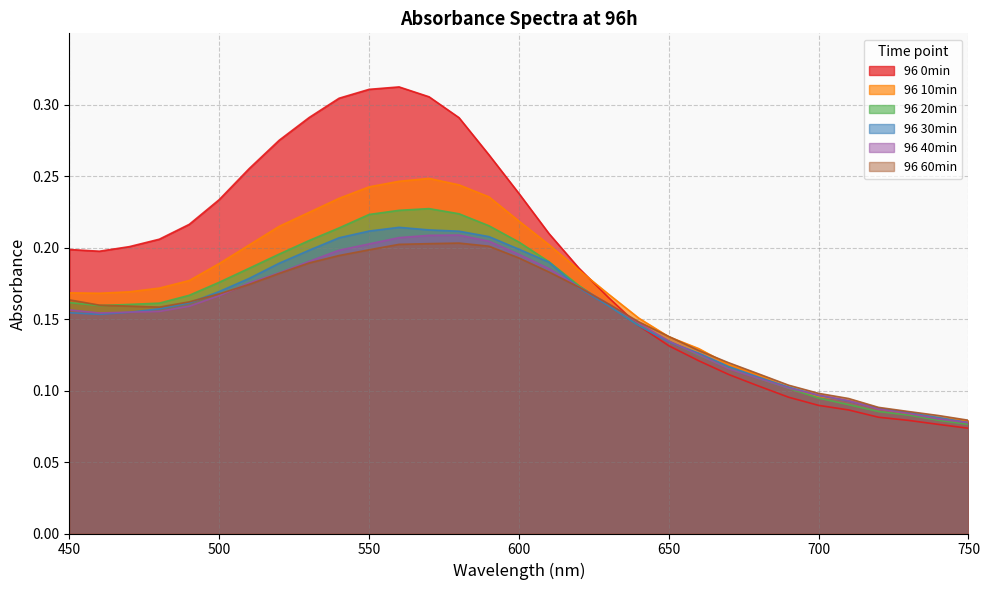

Reading left to right, list all the values displayed in this chart.

96 0min: 0.2	0.2	0.2	0.2	0.2	0.2	0.3	0.3	0.3	0.3	0.3	0.3	0.3	0.3	0.3	0.2	0.2	0.2	0.2	0.1	0.1	0.1	0.1	0.1	0.1	0.1	0.1	0.1	0.1	0.1	0.1
96 10min: 0.2	0.2	0.2	0.2	0.2	0.2	0.2	0.2	0.2	0.2	0.2	0.2	0.2	0.2	0.2	0.2	0.2	0.2	0.2	0.2	0.1	0.1	0.1	0.1	0.1	0.1	0.1	0.1	0.1	0.1	0.1
96 20min: 0.2	0.2	0.2	0.2	0.2	0.2	0.2	0.2	0.2	0.2	0.2	0.2	0.2	0.2	0.2	0.2	0.2	0.2	0.2	0.1	0.1	0.1	0.1	0.1	0.1	0.1	0.1	0.1	0.1	0.1	0.1
96 30min: 0.2	0.2	0.2	0.2	0.2	0.2	0.2	0.2	0.2	0.2	0.2	0.2	0.2	0.2	0.2	0.2	0.2	0.2	0.2	0.1	0.1	0.1	0.1	0.1	0.1	0.1	0.1	0.1	0.1	0.1	0.1
96 40min: 0.2	0.2	0.2	0.2	0.2	0.2	0.2	0.2	0.2	0.2	0.2	0.2	0.2	0.2	0.2	0.2	0.2	0.2	0.2	0.1	0.1	0.1	0.1	0.1	0.1	0.1	0.1	0.1	0.1	0.1	0.1
96 60min: 0.2	0.2	0.2	0.2	0.2	0.2	0.2	0.2	0.2	0.2	0.2	0.2	0.2	0.2	0.2	0.2	0.2	0.2	0.2	0.1	0.1	0.1	0.1	0.1	0.1	0.1	0.1	0.1	0.1	0.1	0.1